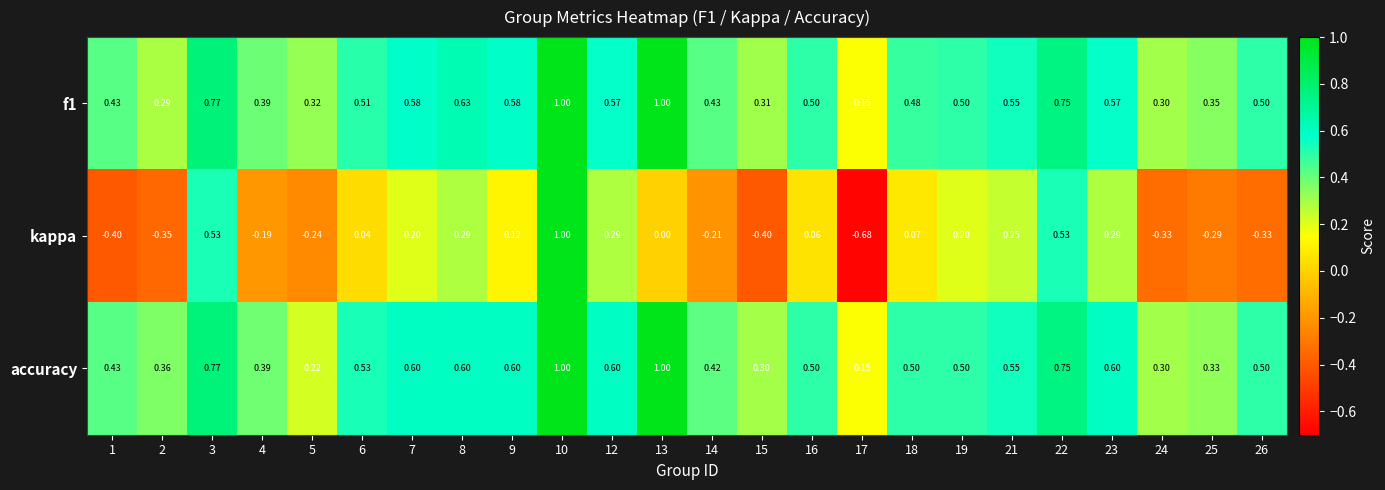

Which series has the widest spread of values?

kappa